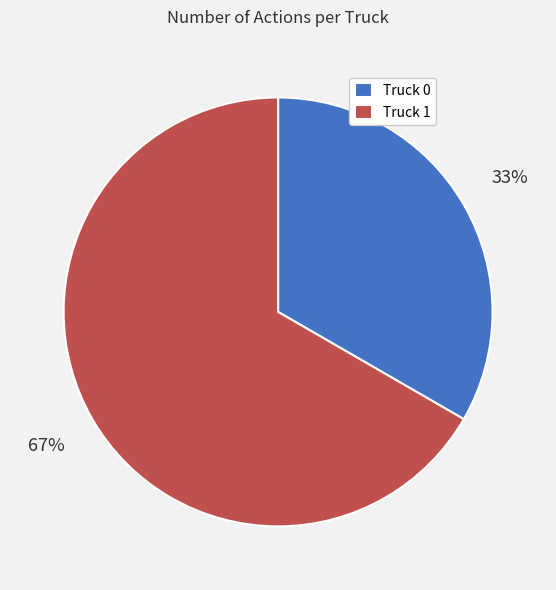

Rank the categories by value from highest to lowest.

Truck 1, Truck 0